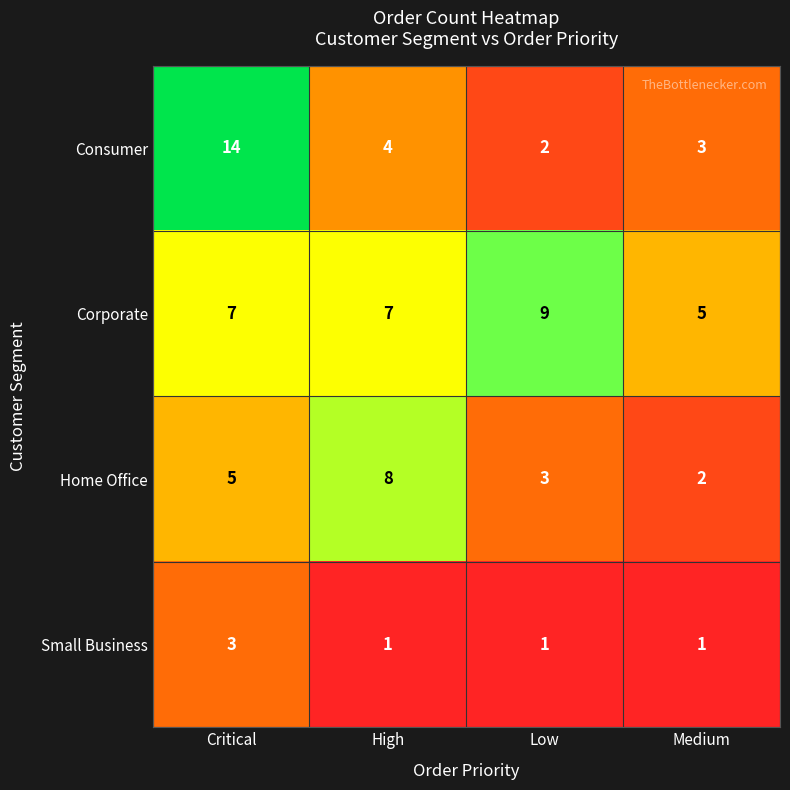

Reading left to right, what are all the values shown in this chart?

Consumer: Critical=14	High=4	Low=2	Medium=3
Corporate: Critical=7	High=7	Low=9	Medium=5
Home Office: Critical=5	High=8	Low=3	Medium=2
Small Business: Critical=3	High=1	Low=1	Medium=1